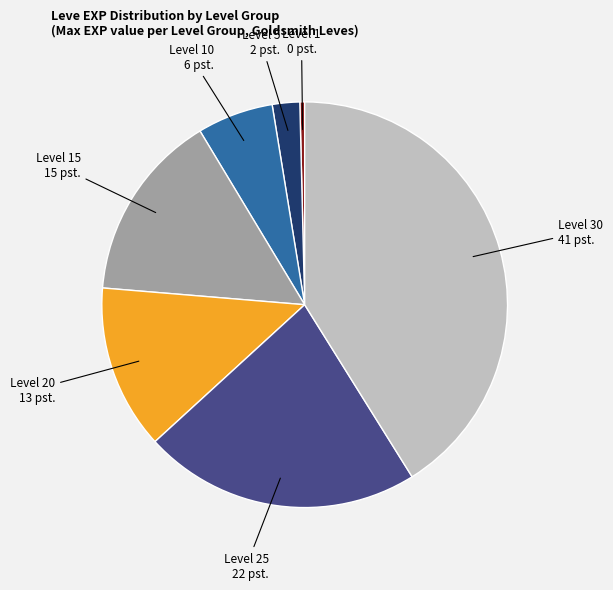

Is there any slice that represents more than half of the pie?

No